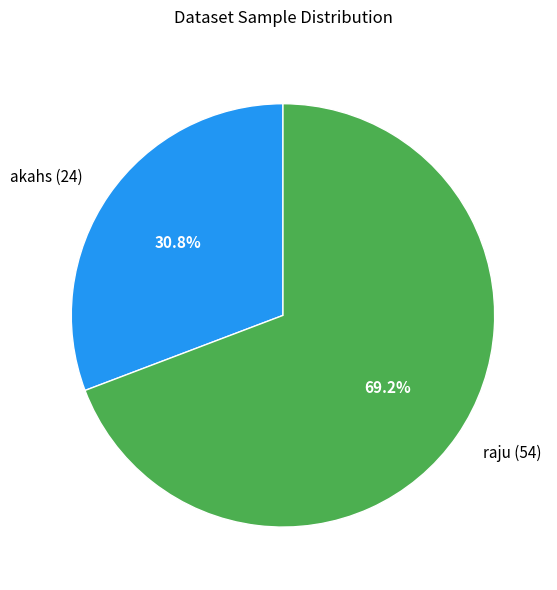

To the nearest percent, what percentage of the pie is akahs?

31%